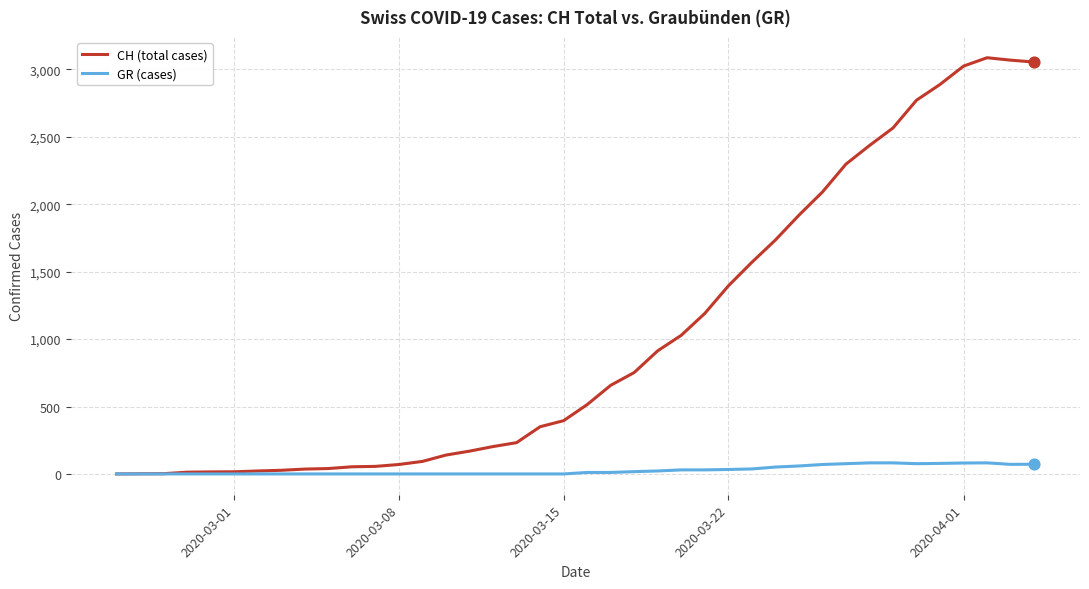

Which series has the widest spread of values?

CH (total cases)